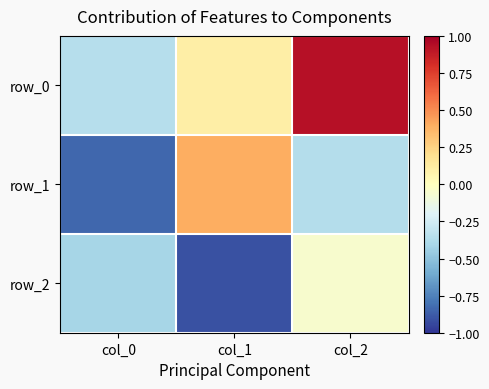

How many distinct data groups are displayed?

3